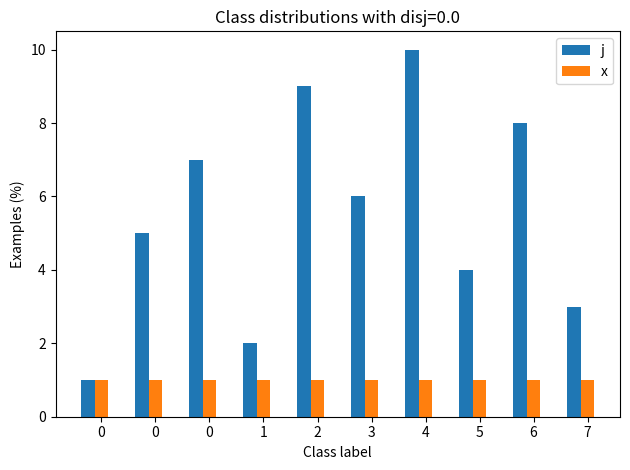

Count the j values in the range 3 to 8.

6